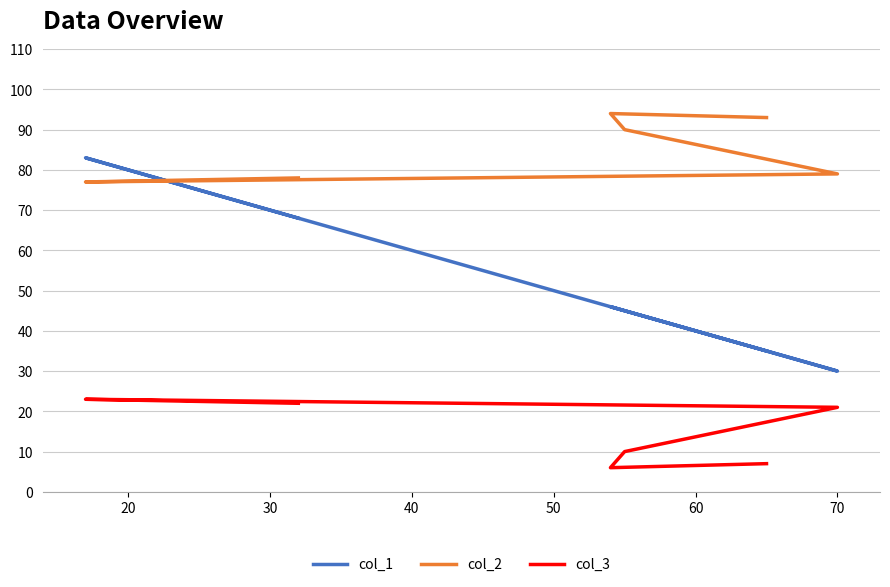

What are all the series names shown in the legend?

col_1, col_2, col_3